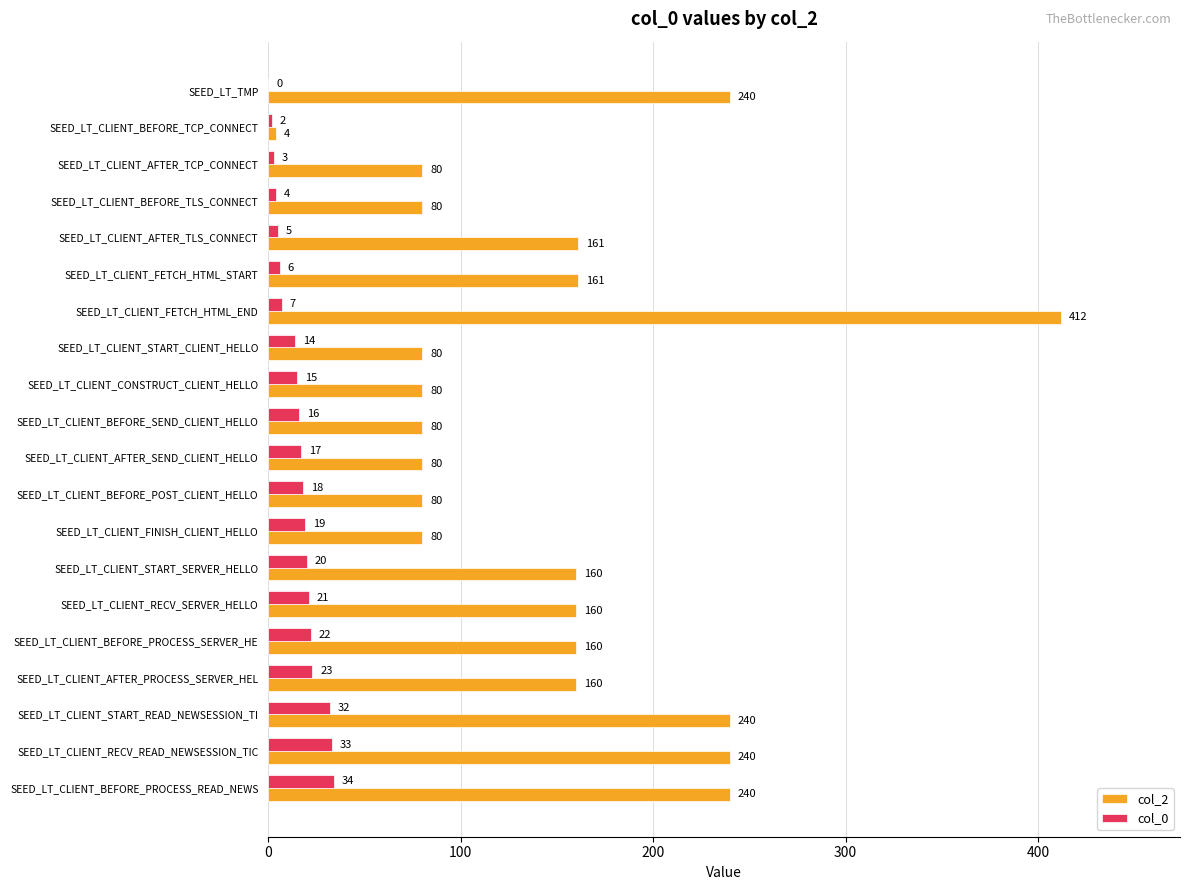

At which category is the sum across all series the highest?

SEED_LT_CLIENT_FETCH_HTML_END